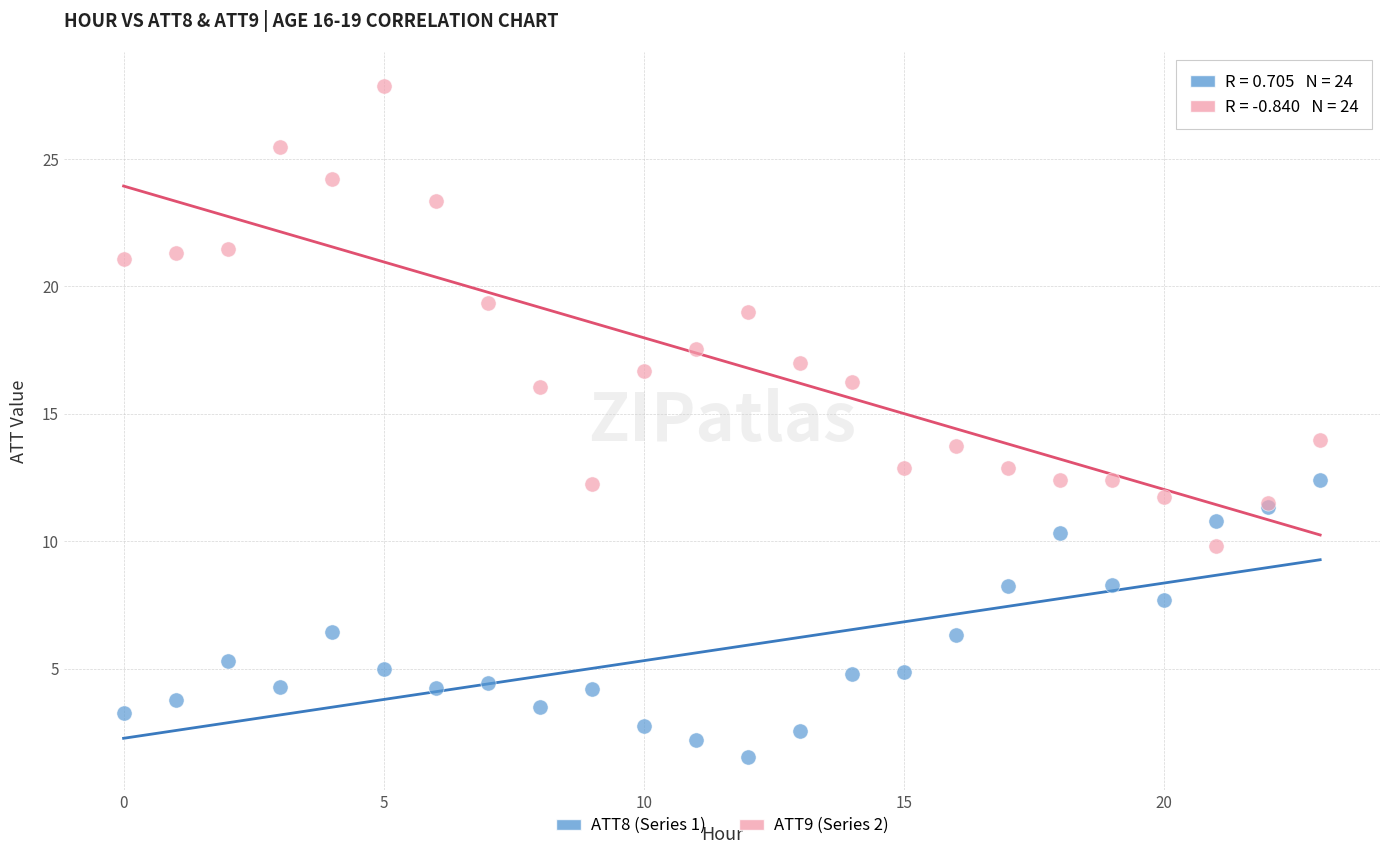

Which series has the largest Y range (max minus min)?

ATT9 (Series 2)